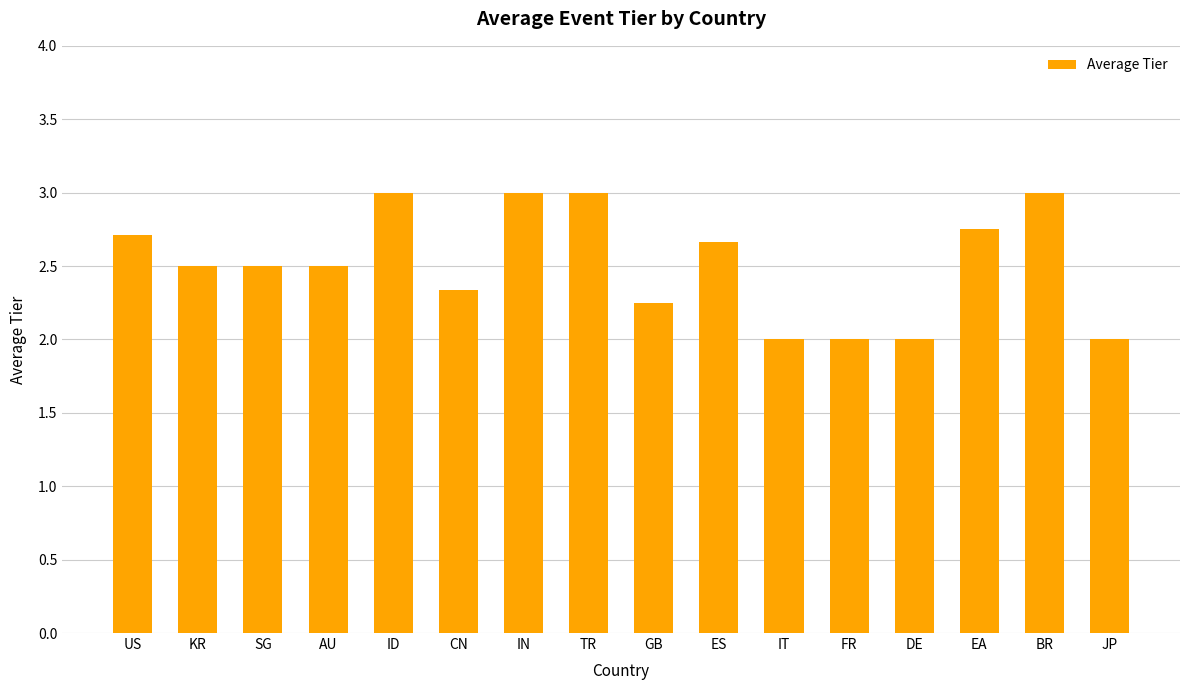

What is the sum of all values?

40.2